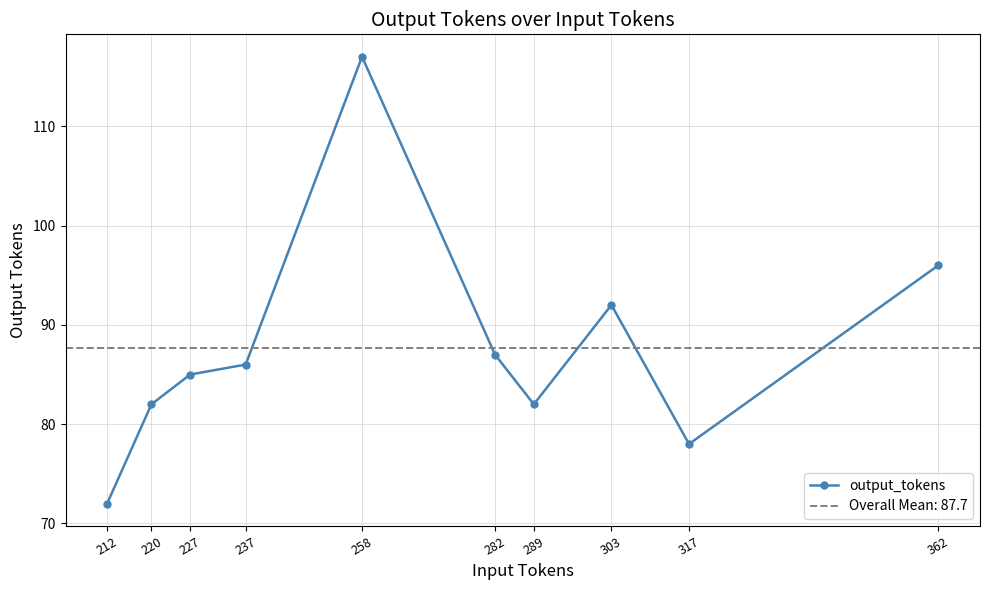

Does the chart display data point markers on the line(s)?

Yes